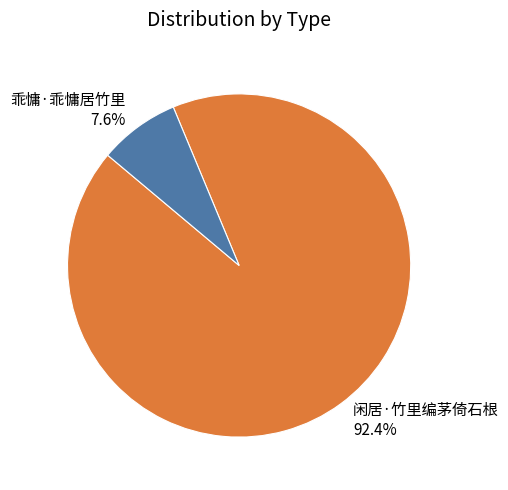

How many segments does this pie chart have?

2